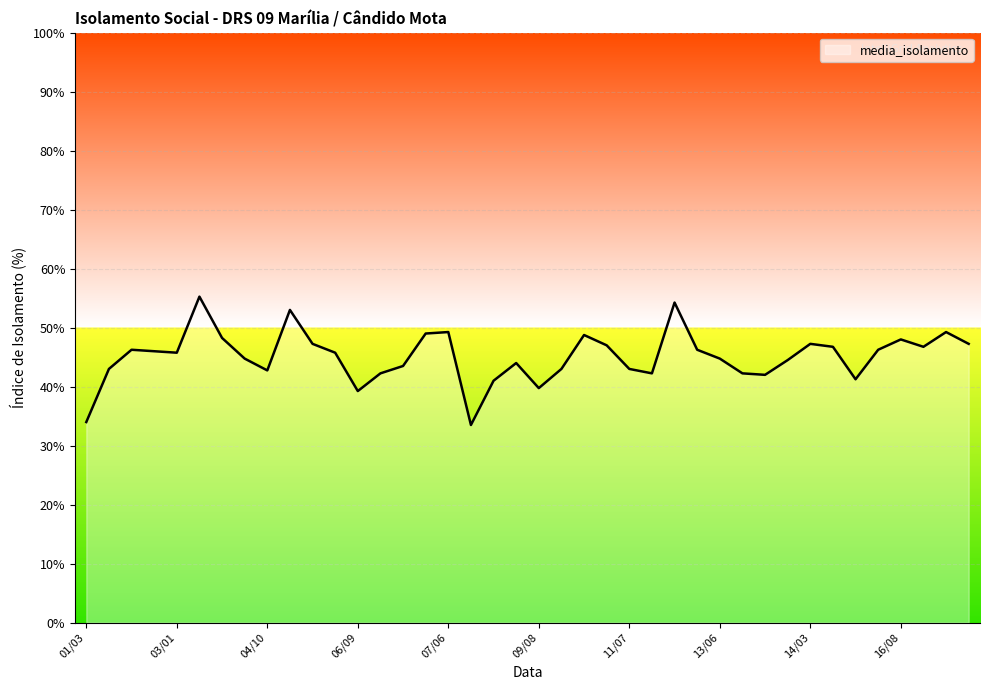

What is the minimum value shown in the chart?

33.5